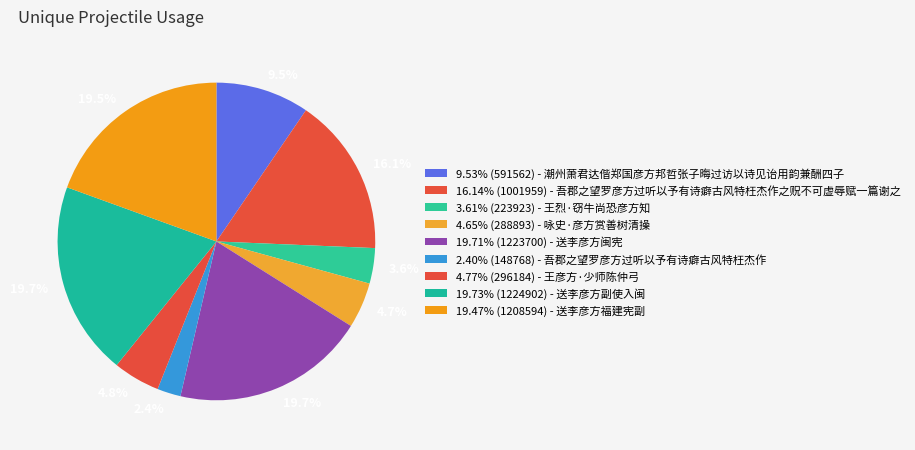

How many segments does this pie chart have?

9